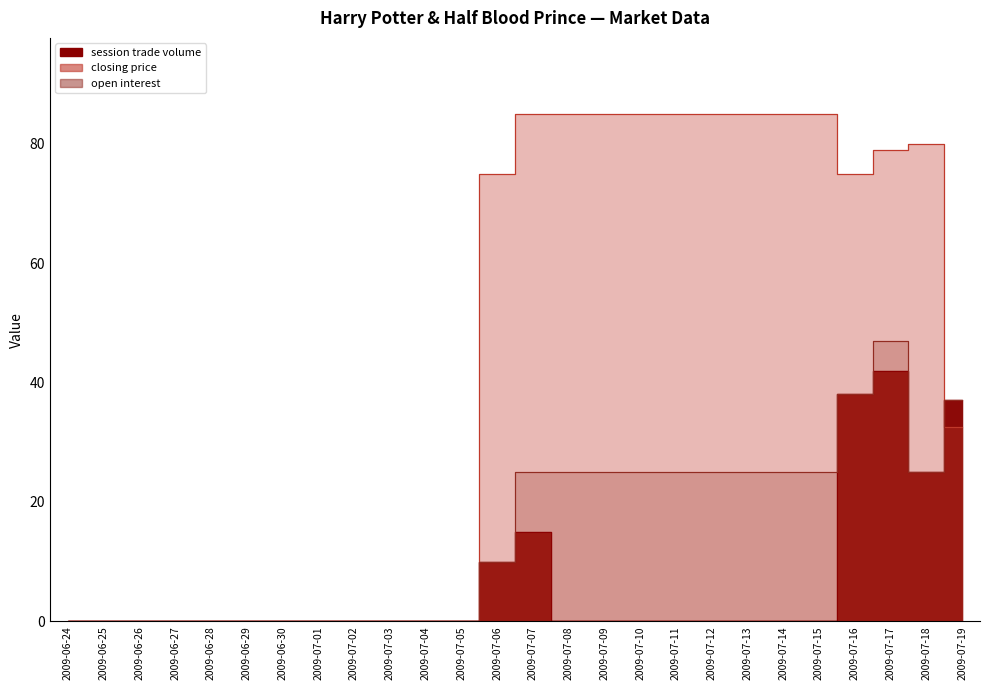

What value does the closing price series have at 2009-07-06?

75.0